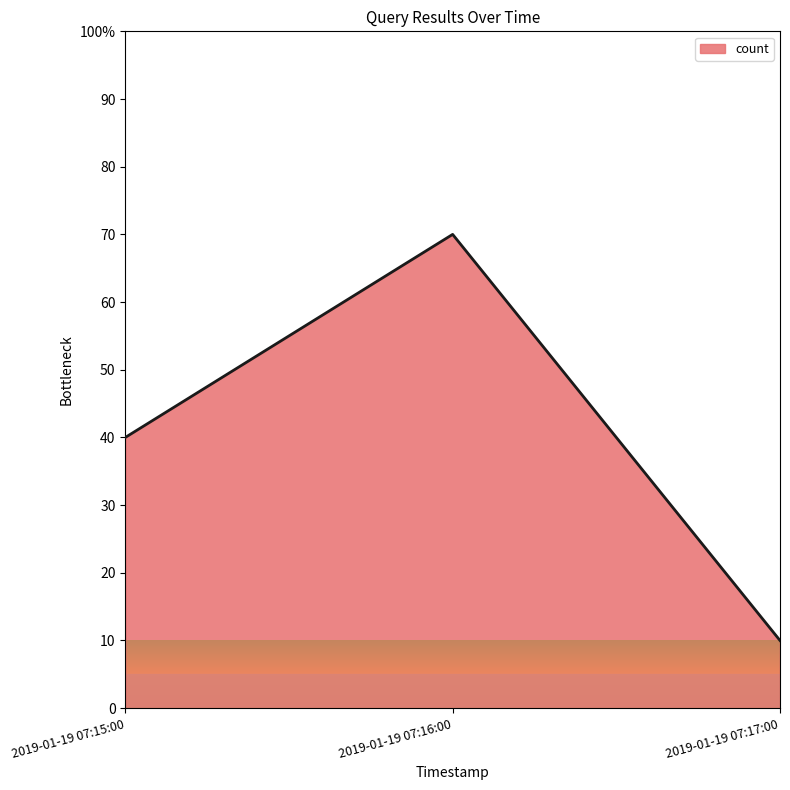

At which category does the chart reach its peak across all series?

2019-01-19 07:16:00